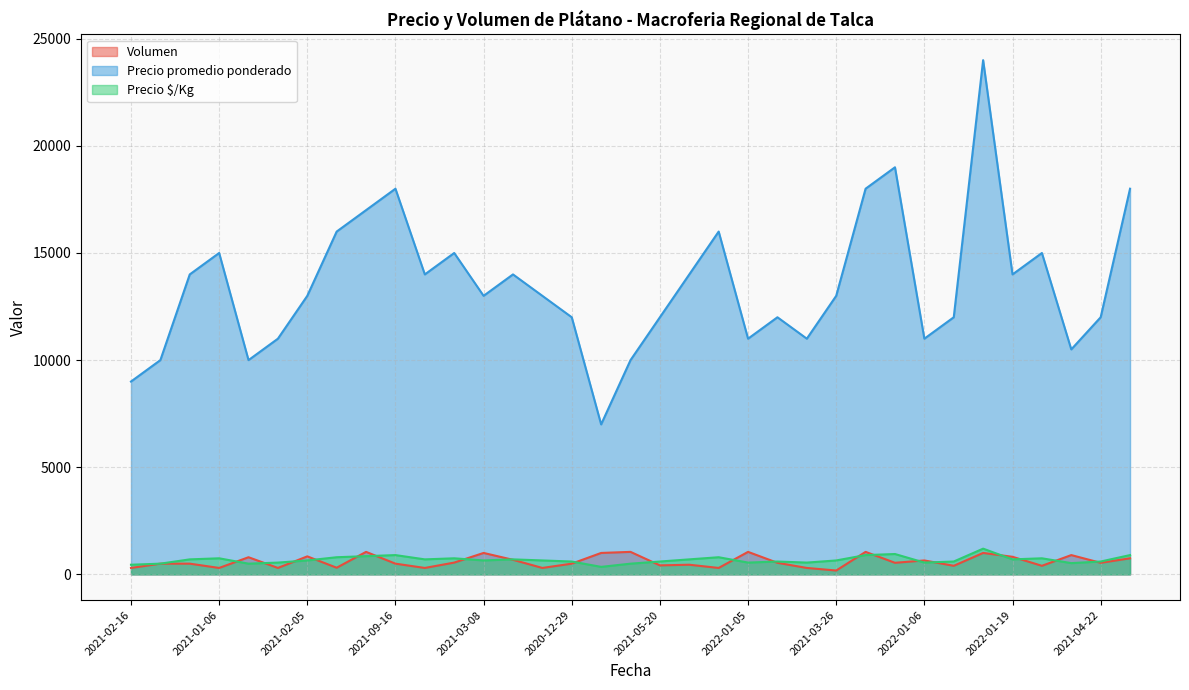

What are all the series names shown in the legend?

Volumen, Precio promedio ponderado, Precio $/Kg